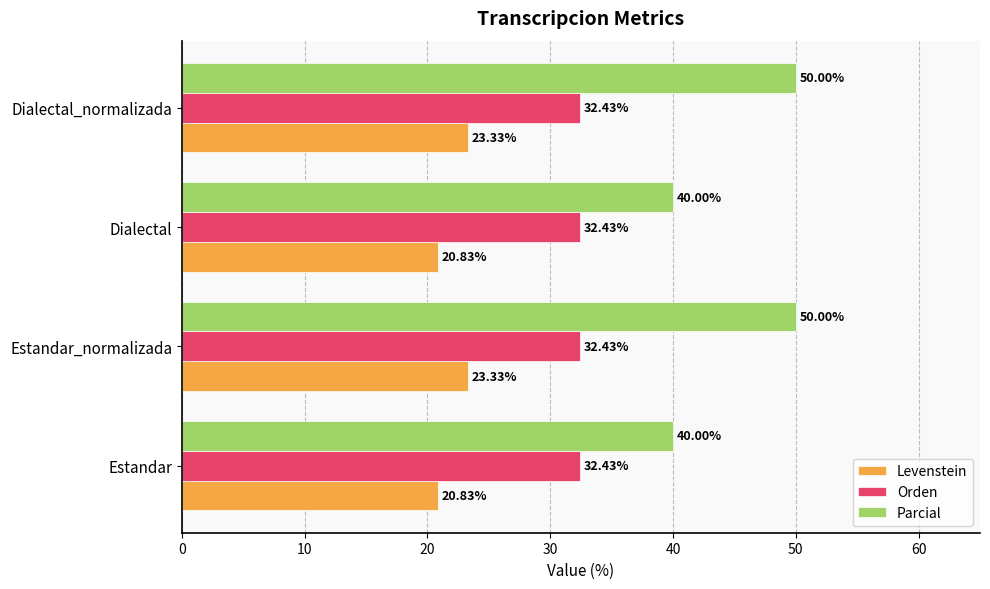

What is the total value across all series at Estandar?

93.3